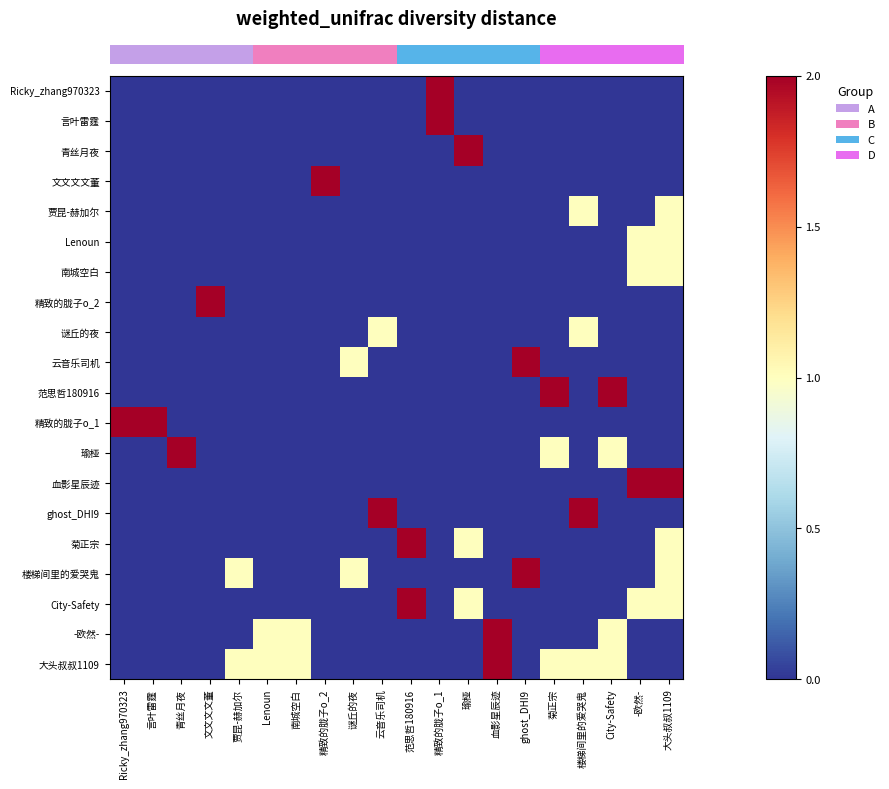

Reading right to left, extract all data points from this chart.

row_0: 0	0	0	0	0	0	0	0	2	0	0	0	0	0	0	0	0	0	0	0
row_1: 0	0	0	0	0	0	0	0	2	0	0	0	0	0	0	0	0	0	0	0
row_2: 0	0	0	0	0	0	0	2	0	0	0	0	0	0	0	0	0	0	0	0
row_3: 0	0	0	0	0	0	0	0	0	0	0	0	2	0	0	0	0	0	0	0
row_4: 1	0	0	1	0	0	0	0	0	0	0	0	0	0	0	0	0	0	0	0
row_5: 1	1	0	0	0	0	0	0	0	0	0	0	0	0	0	0	0	0	0	0
row_6: 1	1	0	0	0	0	0	0	0	0	0	0	0	0	0	0	0	0	0	0
row_7: 0	0	0	0	0	0	0	0	0	0	0	0	0	0	0	0	2	0	0	0
row_8: 0	0	0	1	0	0	0	0	0	0	1	0	0	0	0	0	0	0	0	0
row_9: 0	0	0	0	0	2	0	0	0	0	0	1	0	0	0	0	0	0	0	0
row_10: 0	0	2	0	2	0	0	0	0	0	0	0	0	0	0	0	0	0	0	0
row_11: 0	0	0	0	0	0	0	0	0	0	0	0	0	0	0	0	0	0	2	2
row_12: 0	0	1	0	1	0	0	0	0	0	0	0	0	0	0	0	0	2	0	0
row_13: 2	2	0	0	0	0	0	0	0	0	0	0	0	0	0	0	0	0	0	0
row_14: 0	0	0	2	0	0	0	0	0	0	2	0	0	0	0	0	0	0	0	0
row_15: 1	0	0	0	0	0	0	1	0	2	0	0	0	0	0	0	0	0	0	0
row_16: 1	0	0	0	0	2	0	0	0	0	0	1	0	0	0	1	0	0	0	0
row_17: 1	1	0	0	0	0	0	1	0	2	0	0	0	0	0	0	0	0	0	0
row_18: 0	0	1	0	0	0	2	0	0	0	0	0	0	1	1	0	0	0	0	0
row_19: 0	0	1	1	1	0	2	0	0	0	0	0	0	1	1	1	0	0	0	0